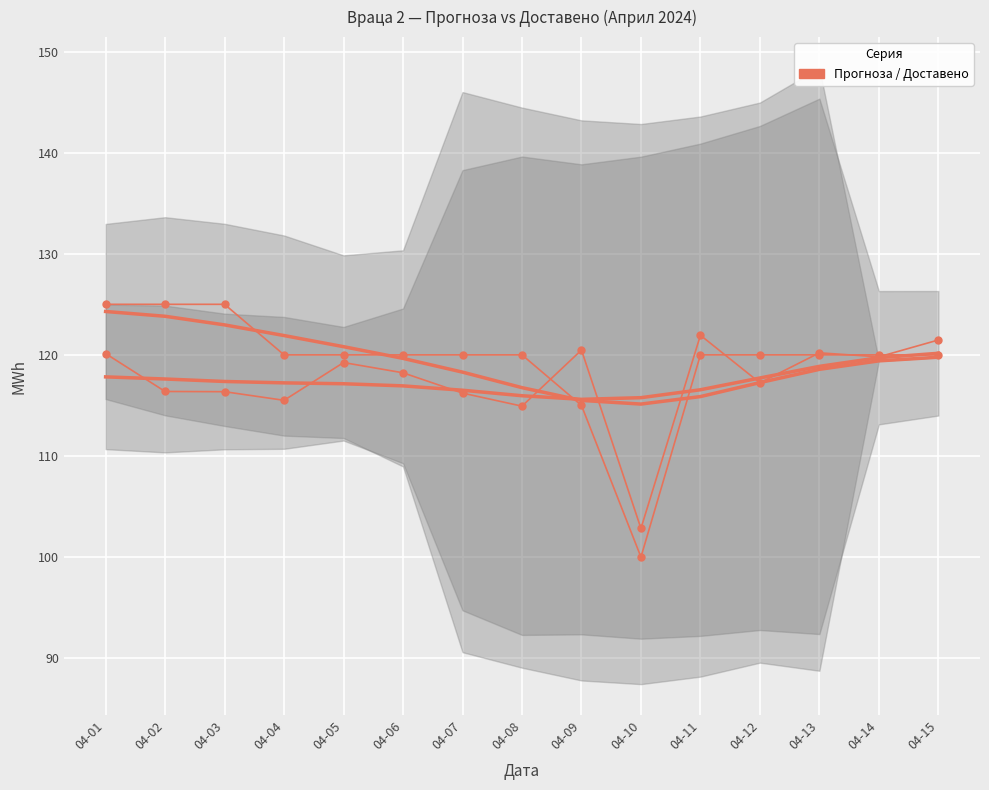

At which label does Общо доставено reach its peak?

04-11